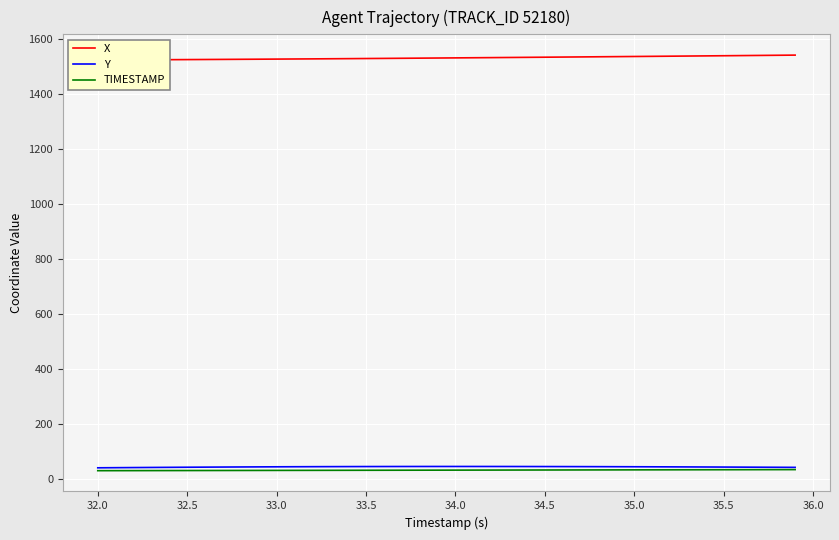

Count the number of data series in this chart.

3